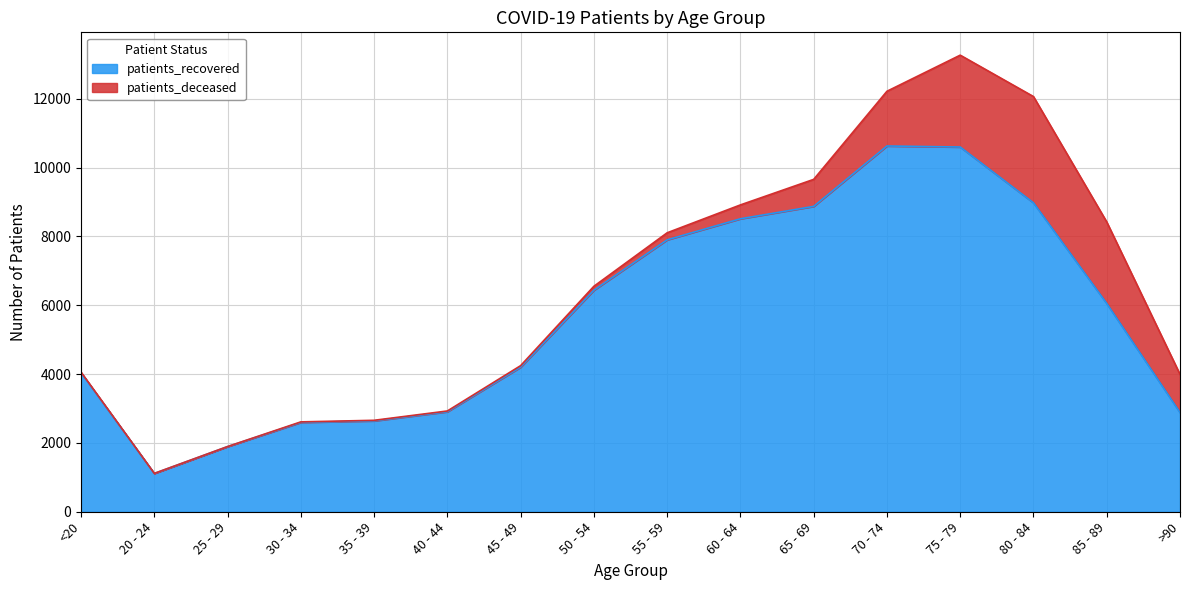

At which category does the chart reach its peak across all series?

70 - 74